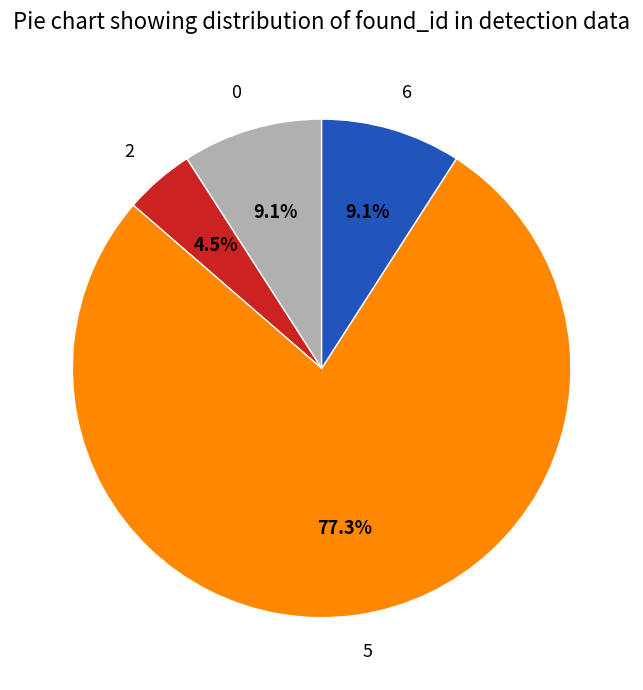

What portion of the pie excludes 5?

22.7%